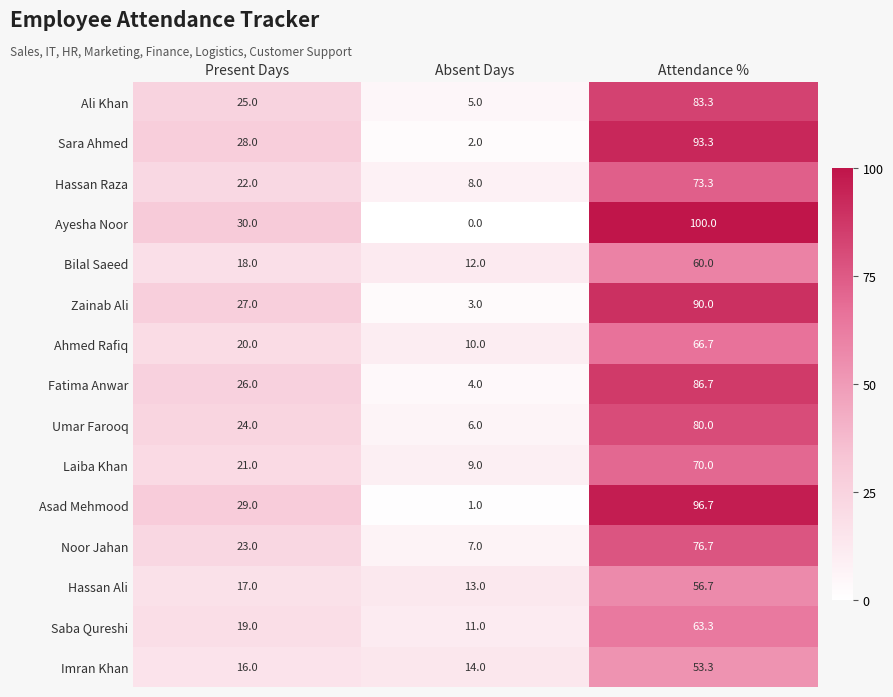

At Attendance %, list the series in order from largest to smallest.

Ayesha Noor, Asad Mehmood, Sara Ahmed, Zainab Ali, Fatima Anwar, Ali Khan, Umar Farooq, Noor Jahan, Hassan Raza, Laiba Khan, Ahmed Rafiq, Saba Qureshi, Bilal Saeed, Hassan Ali, Imran Khan